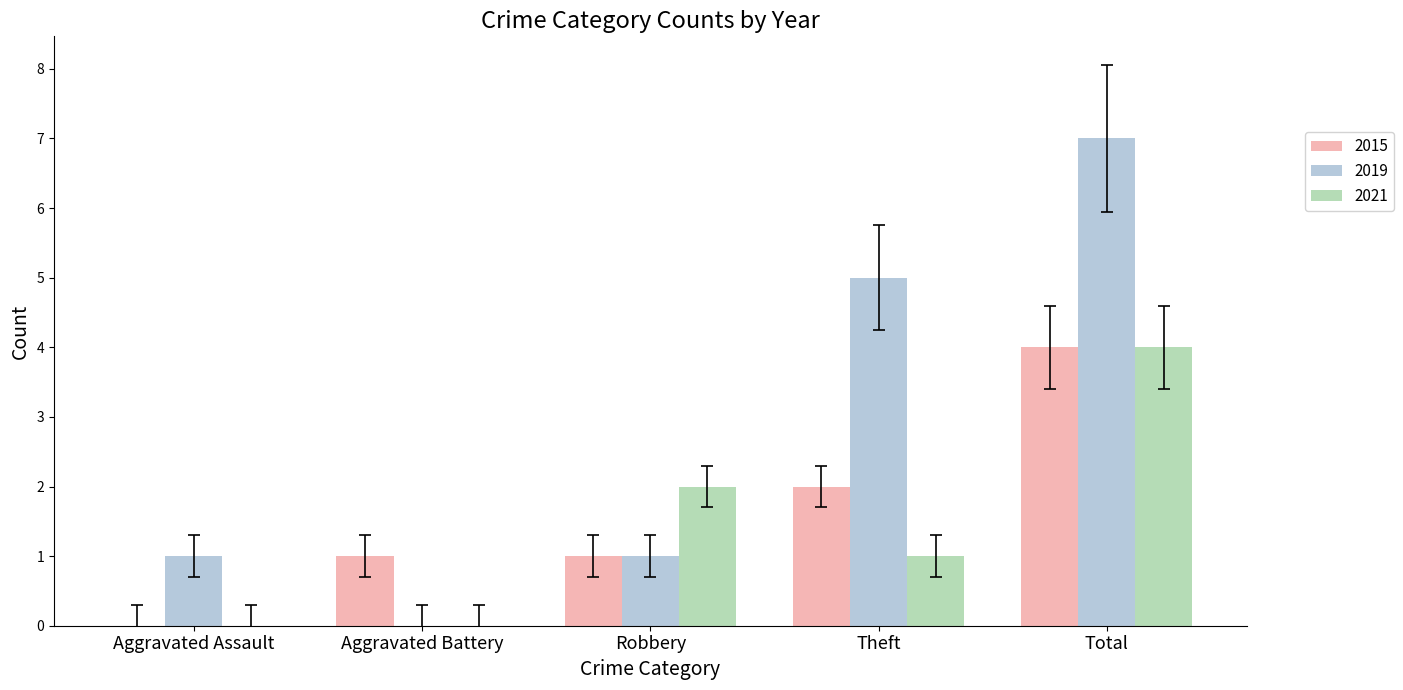

The 2015 series shows 2 at Aggravated Assault. True or false?

False